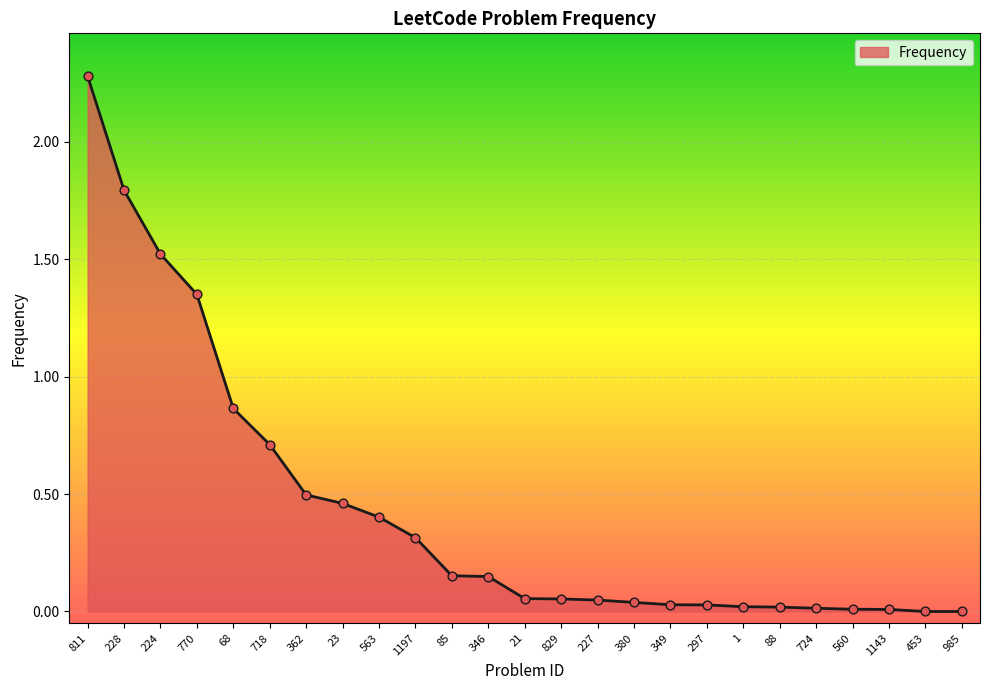

Between 23 and 1197, which is larger?

23